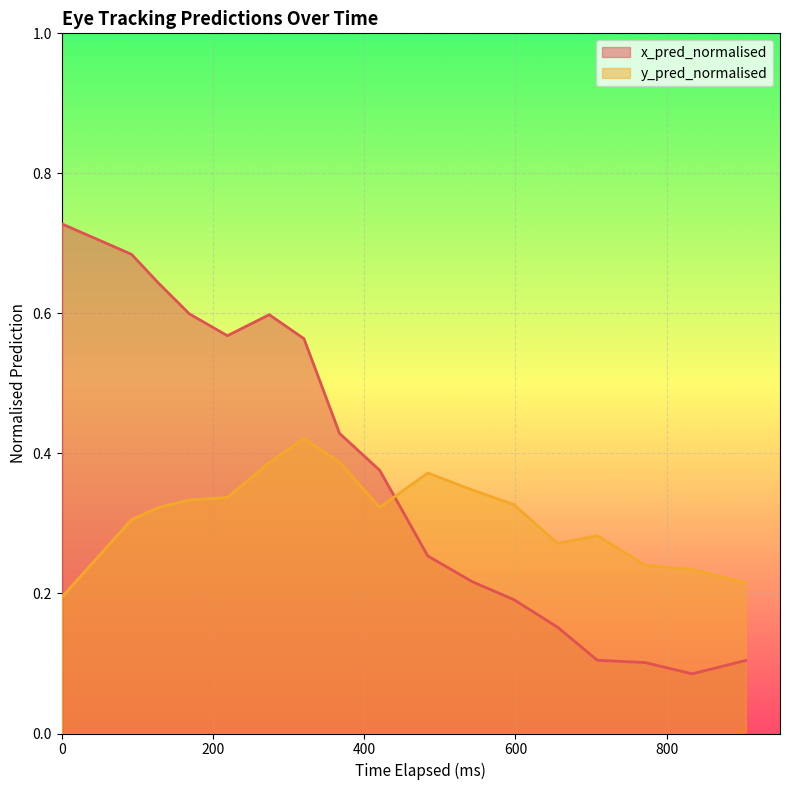

How many values in the x_pred_normalised series exceed 0?

17